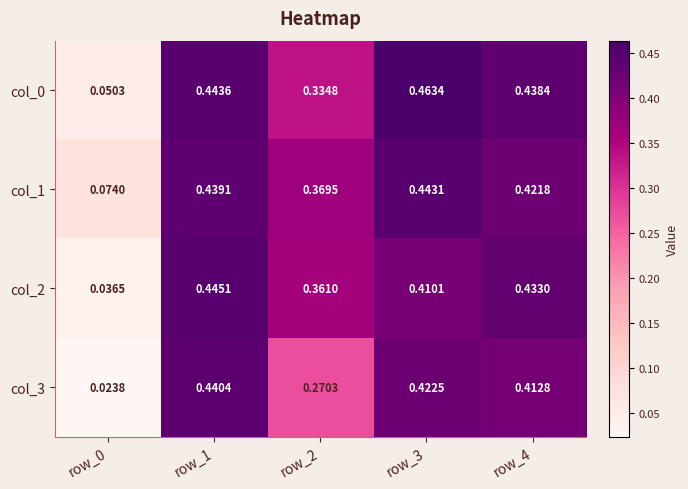

Is the value of col_3 at row_3 greater than the value of col_0 at row_0?

Yes